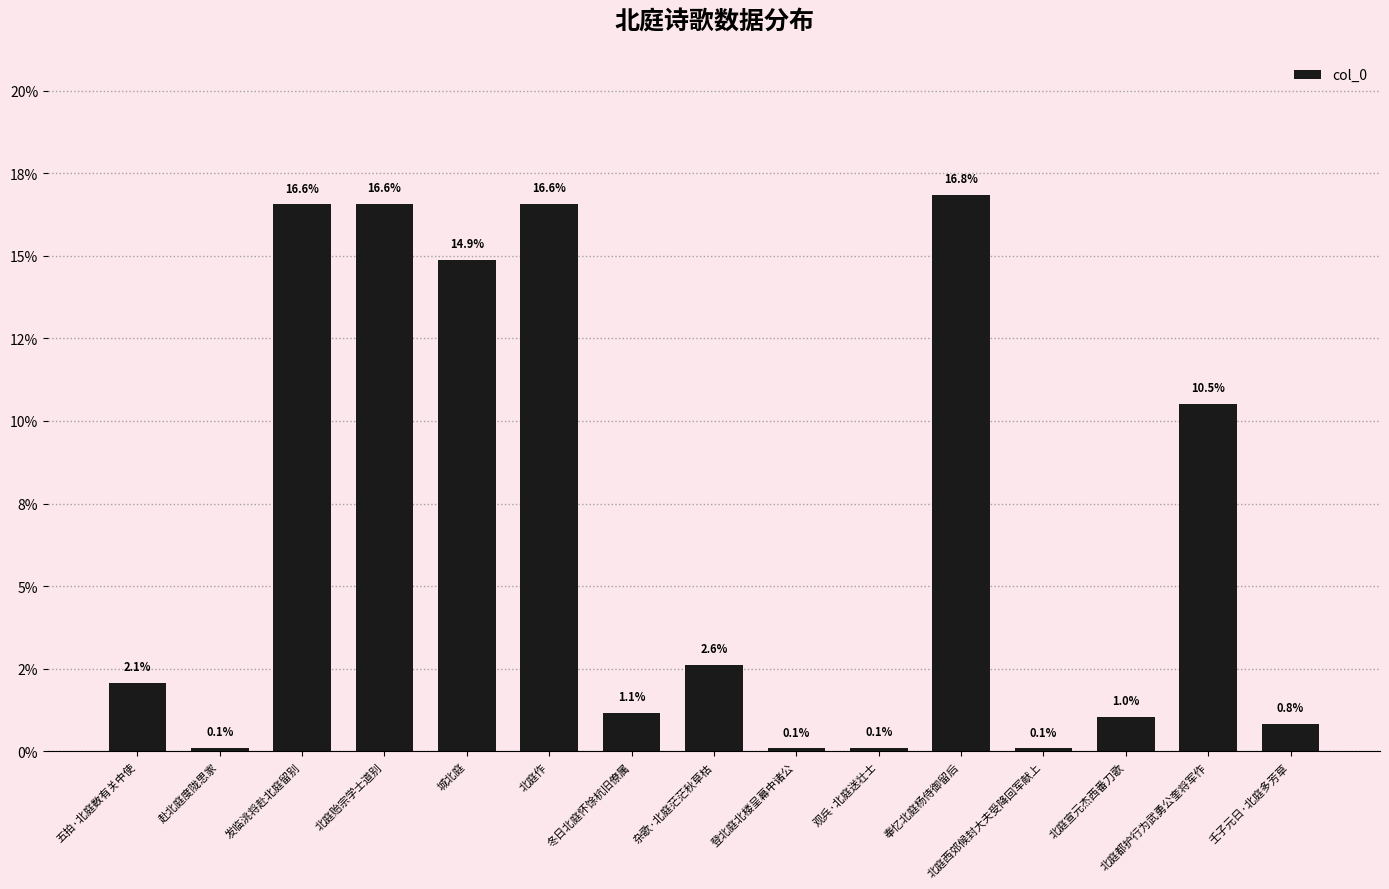

List the labels in order of value, largest first.

奉忆北庭杨侍御留后, 北庭贻宗学士道别, 北庭作, 发临洮将赴北庭留别, 城北庭, 北庭都护行为武勇公奎将军作, 杂歌·北庭茫茫秋草枯, 五拍·北庭数有关中使, 冬日北庭怀馀杭旧僚属, 北庭宣元杰西番刀歌, 壬子元日·北庭多芳草, 观兵·北庭送壮士, 赴北庭度陇思家, 登北庭北楼呈幕中诸公, 北庭西郊候封大夫受降回军献上